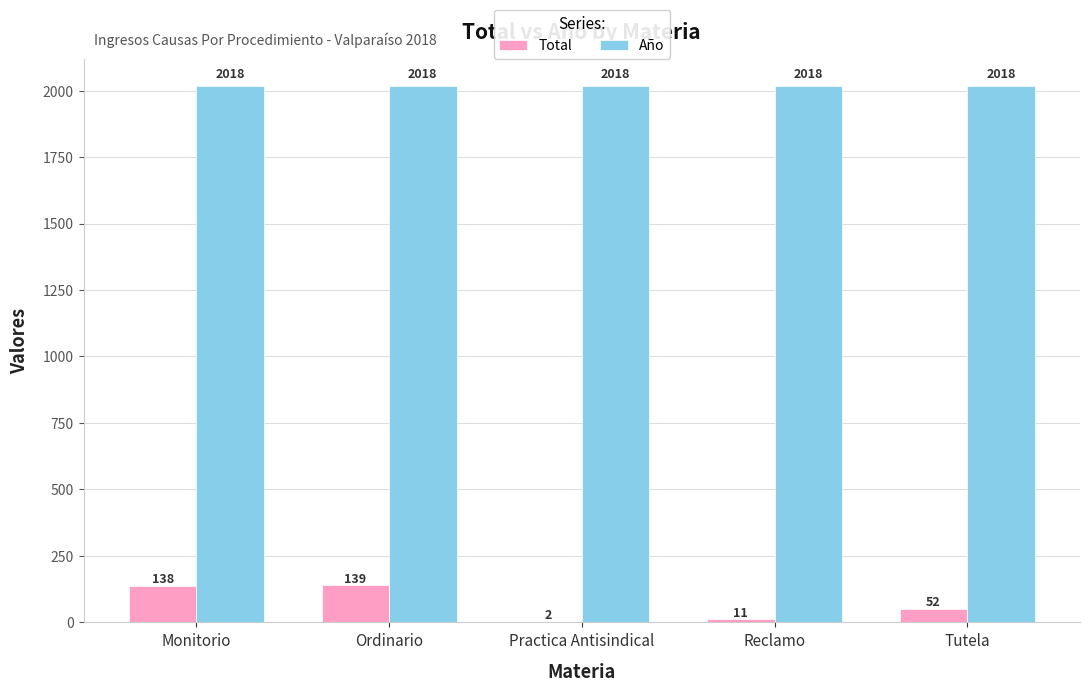

Which series changed the most between Monitorio and Tutela?

Total